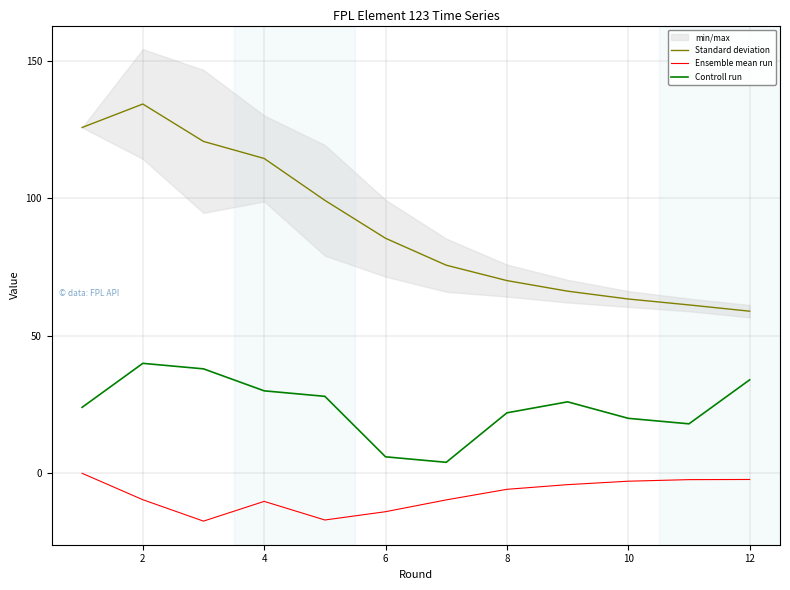

What is the lowest value of the Controll run series?

4.0